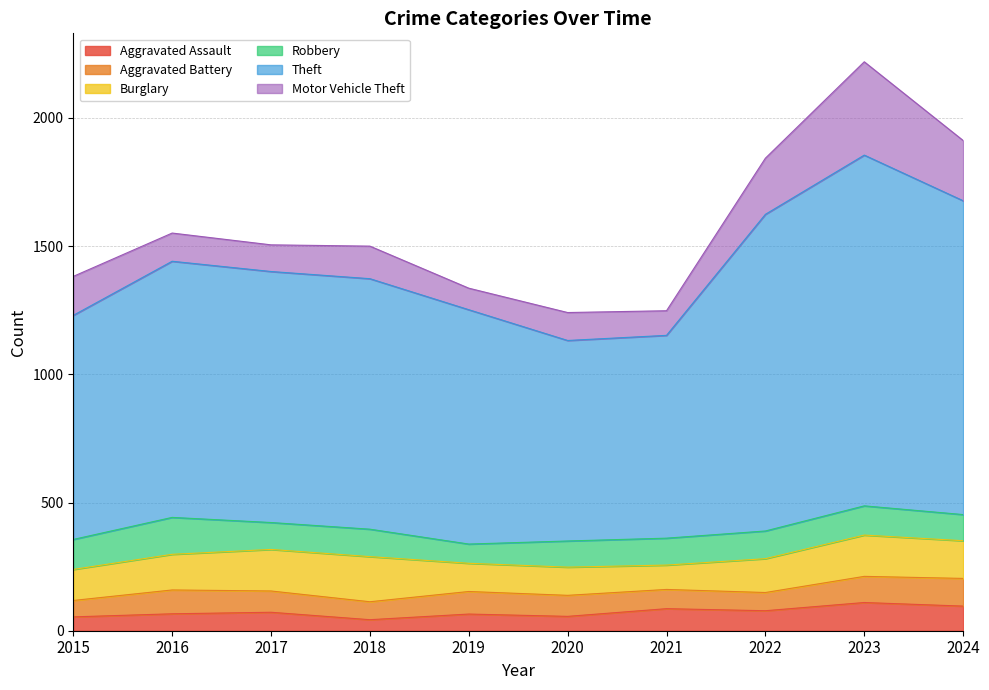

What is the sum of all Burglary values?

1353